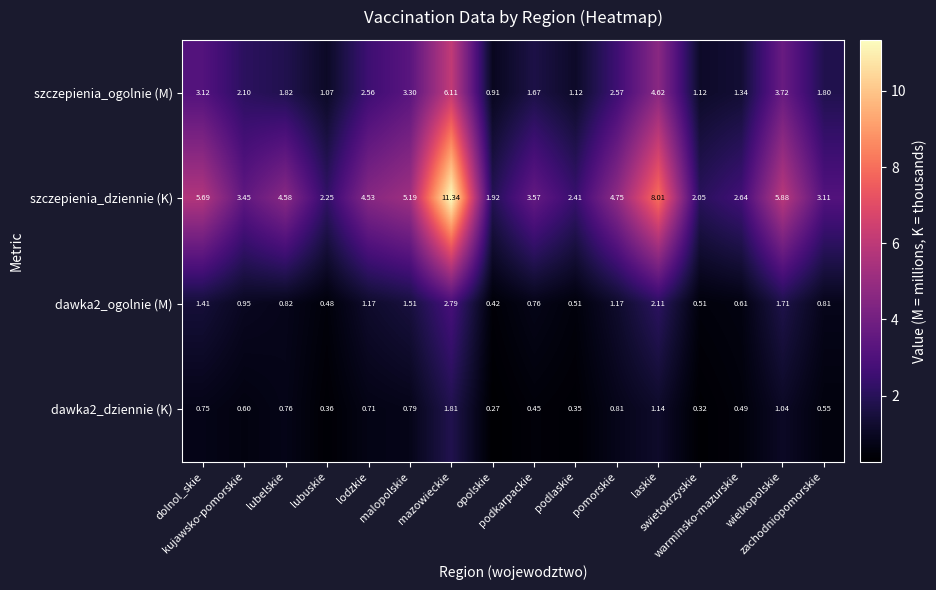

Which series has the widest spread of values?

szczepienia_dziennie (K)